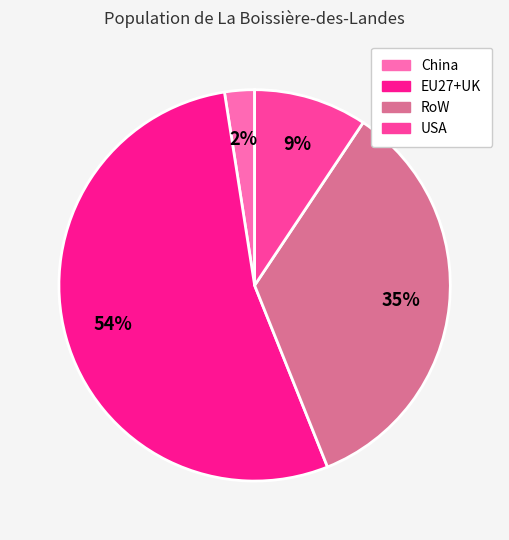

To the nearest percent, what is the combined percentage of RoW and USA?

44%